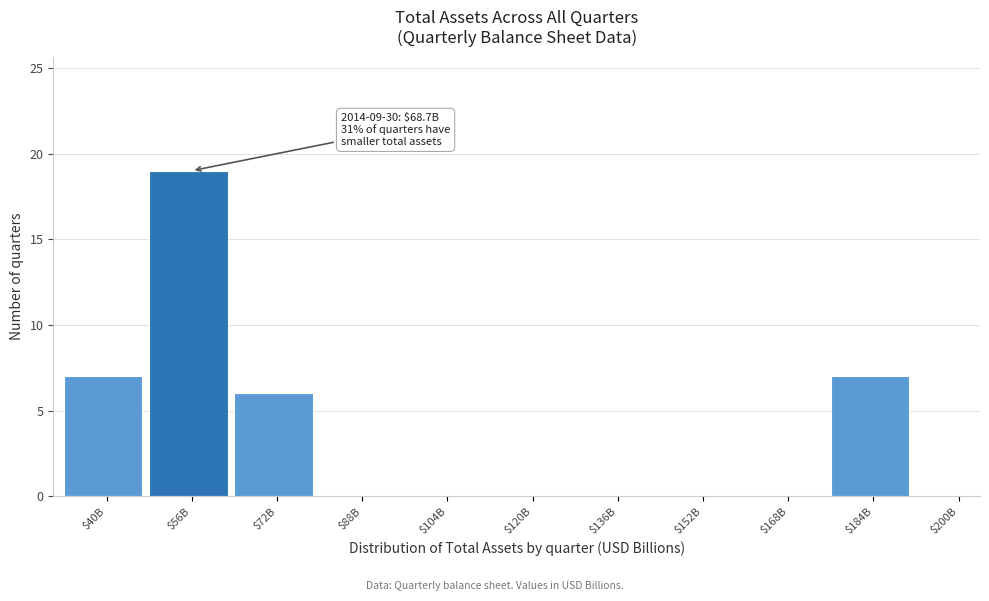

Is it true that the value at $184B is 11?

False